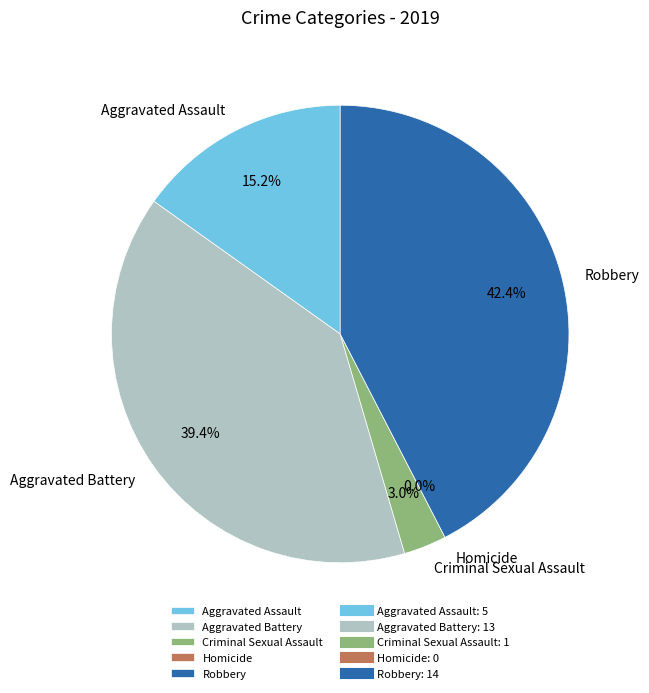

Is there any slice that represents more than half of the pie?

No